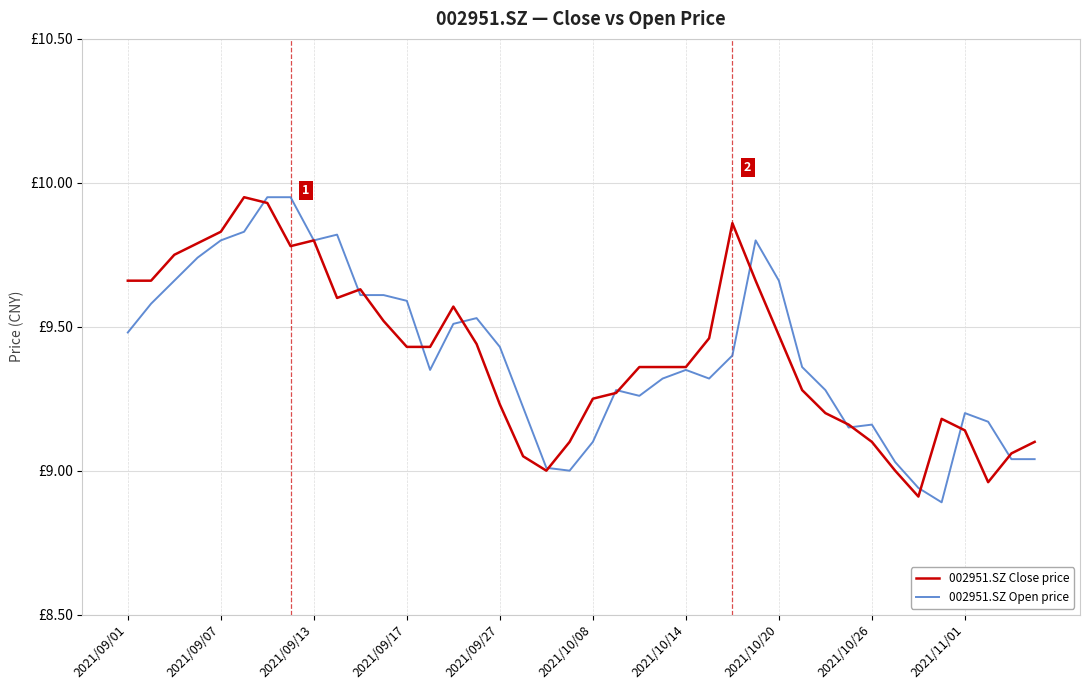

What are all the series names shown in the legend?

002951.SZ Close price, 002951.SZ Open price